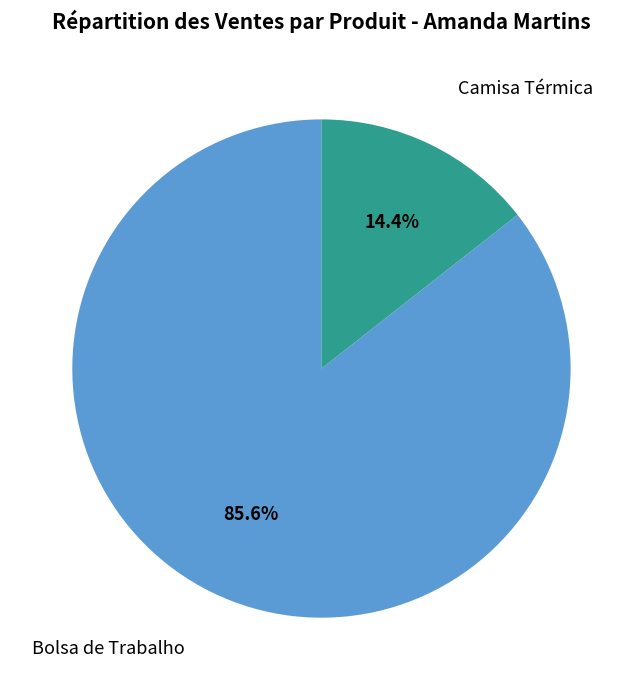

Combined, do Camisa Térmica and Bolsa de Trabalho account for over 50%?

Yes